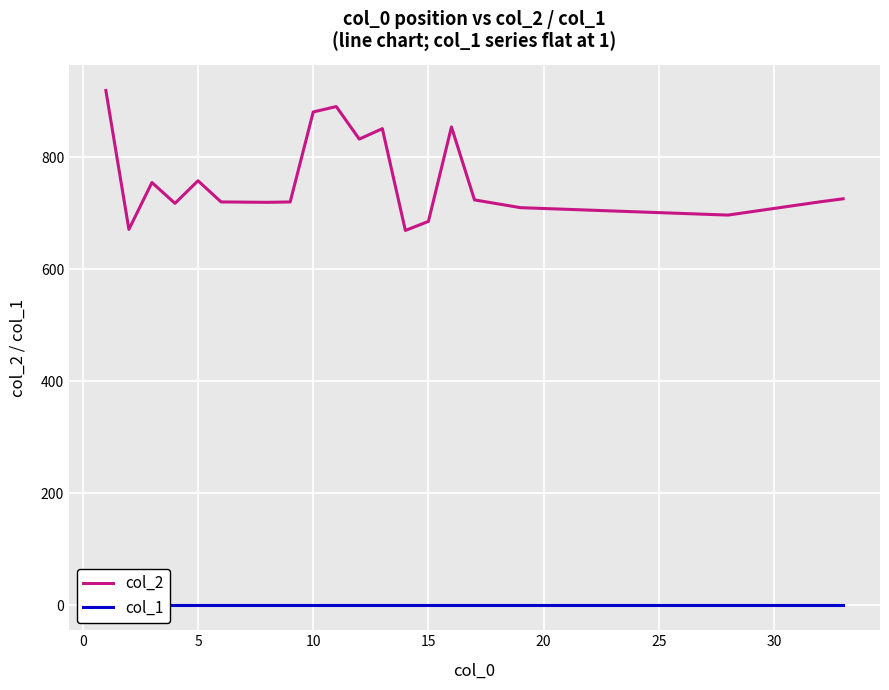

What is the greatest value displayed?

919.7